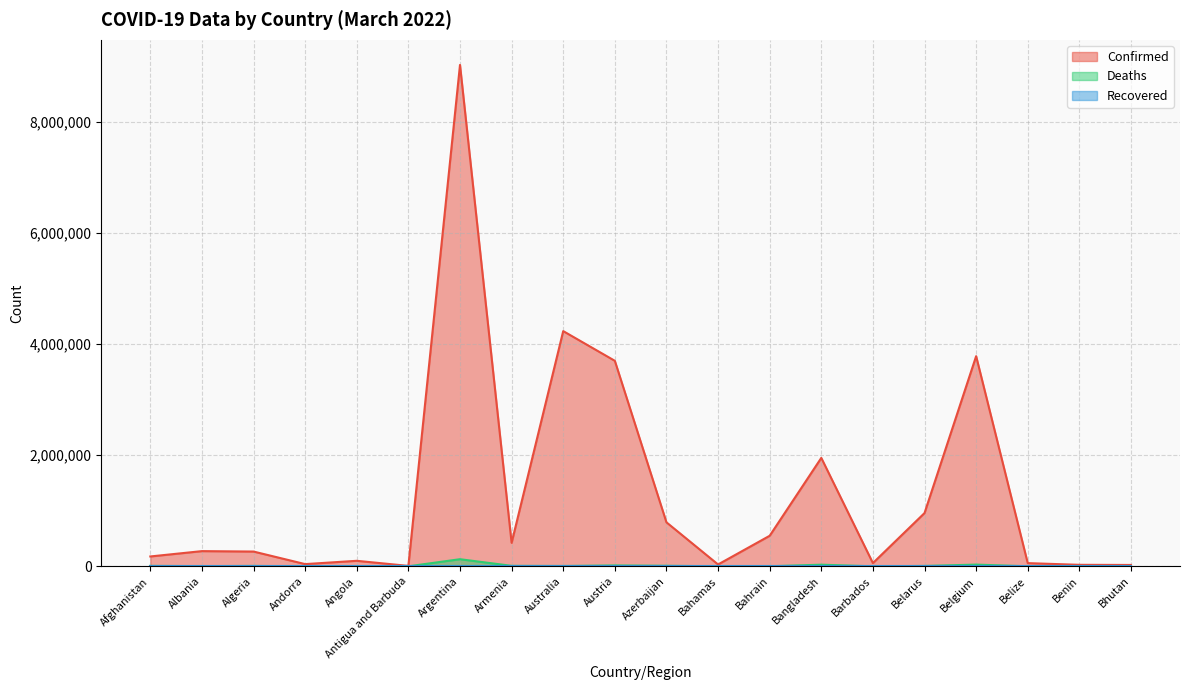

What is the value of the Confirmed point at the 6th from the left?

7482